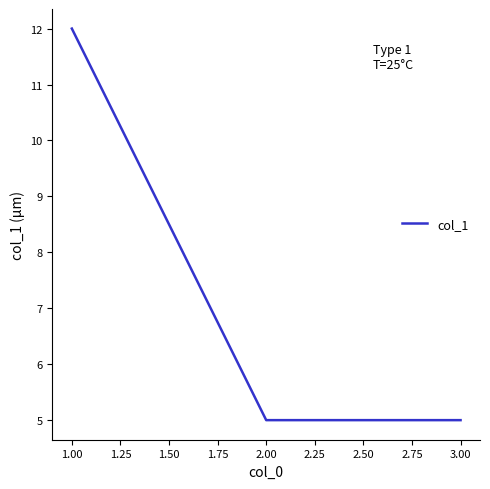

Approximately how many times larger is the value at 3.00 compared to 2.00?

1.0